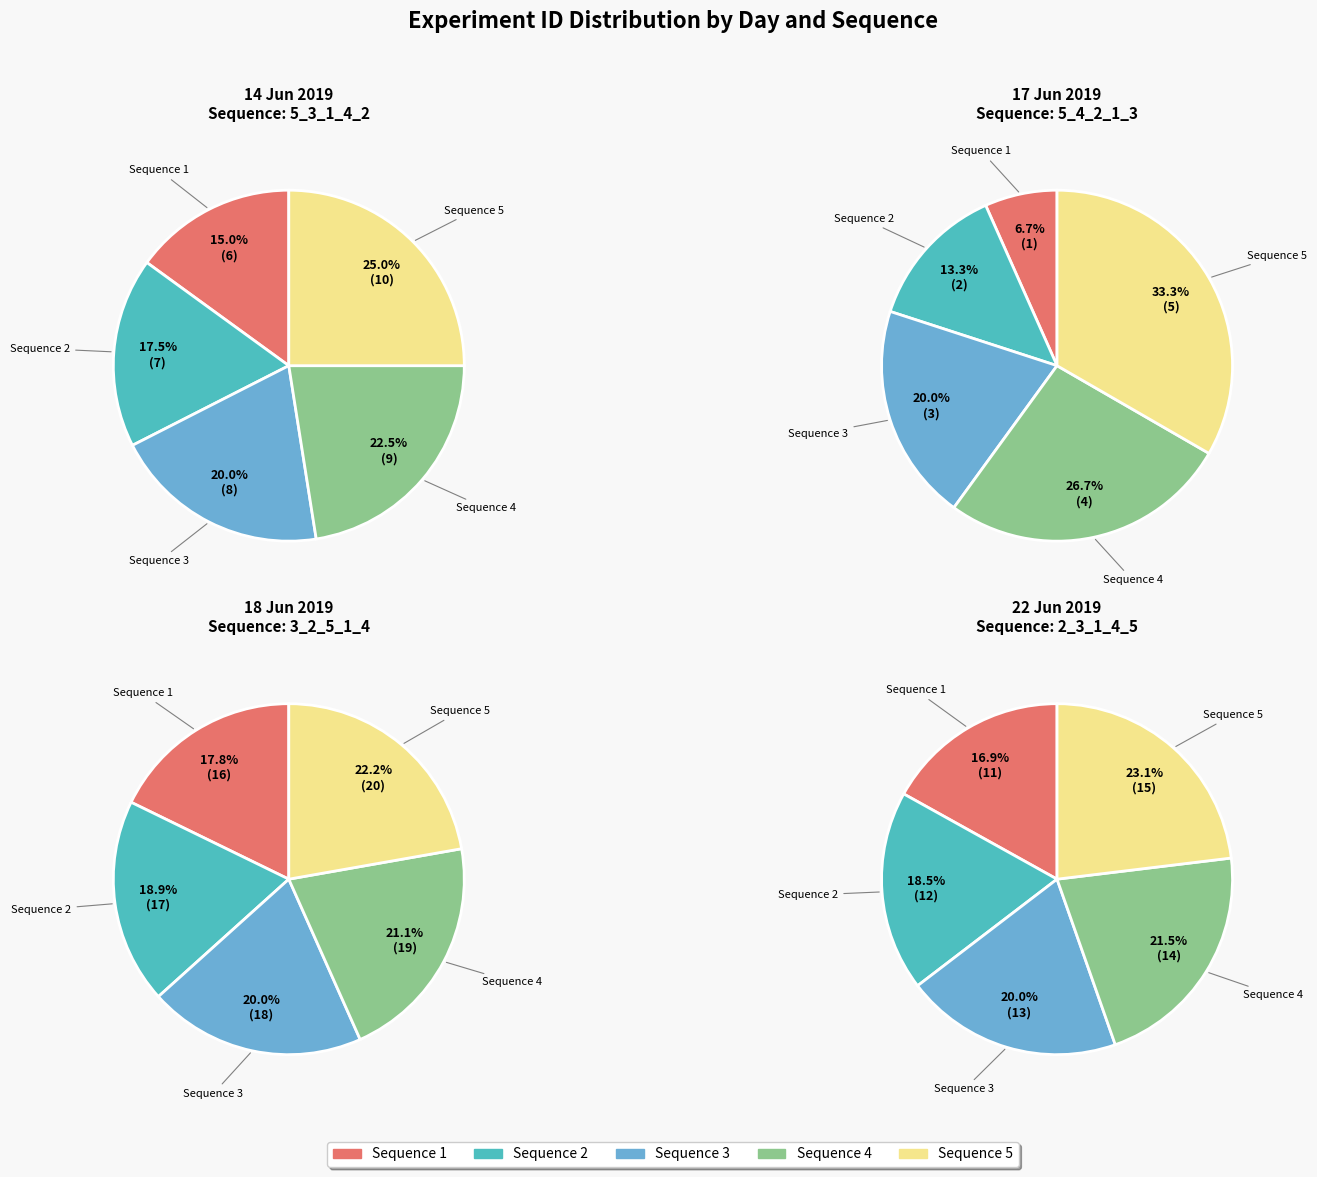

To the nearest percent, what is the difference between the 5 and 4 slice percentages?

2%